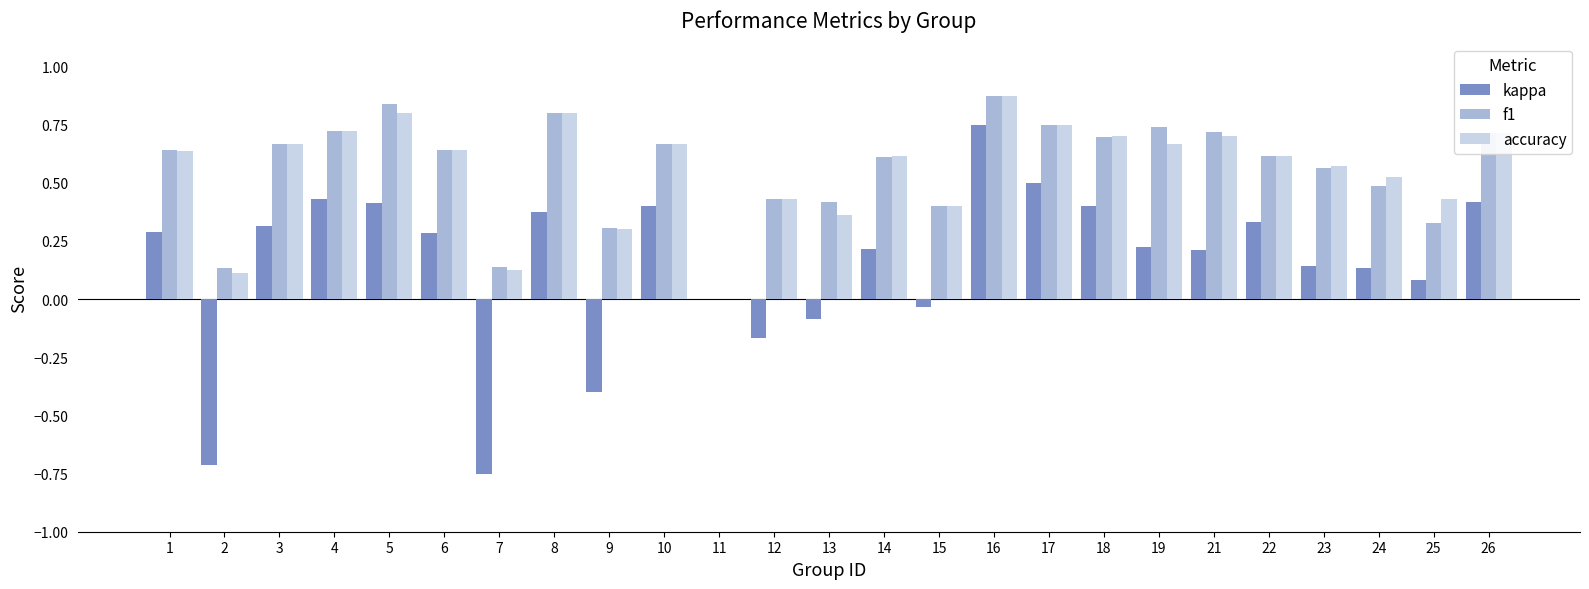

The accuracy series shows 0.4 at 6. True or false?

False